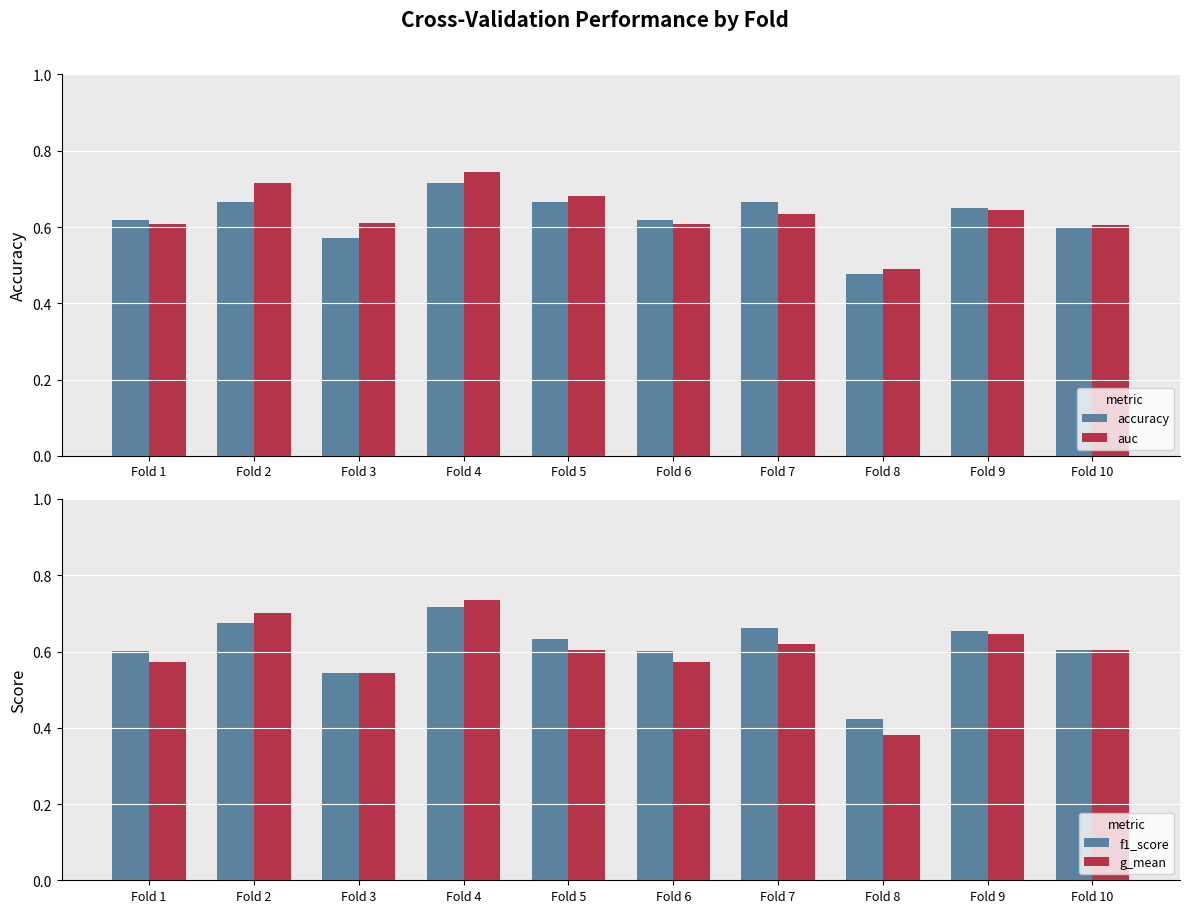

Which series has the largest total across all categories?

auc